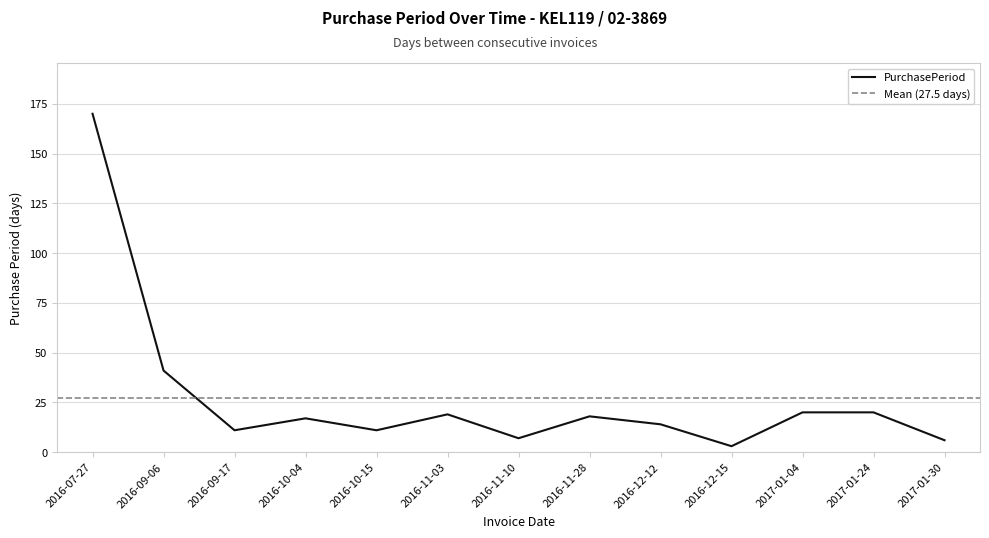

What position from the left is 2017-01-30?

13